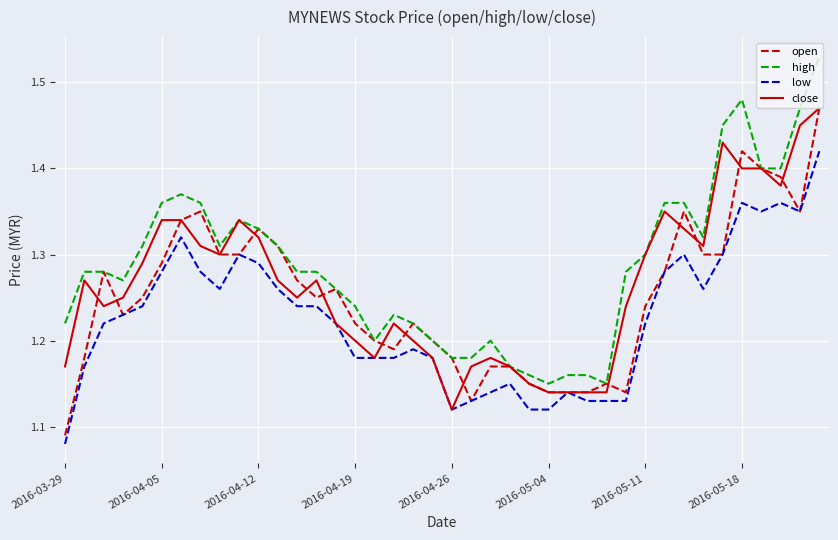

True or false: high and low cross at least once.

False